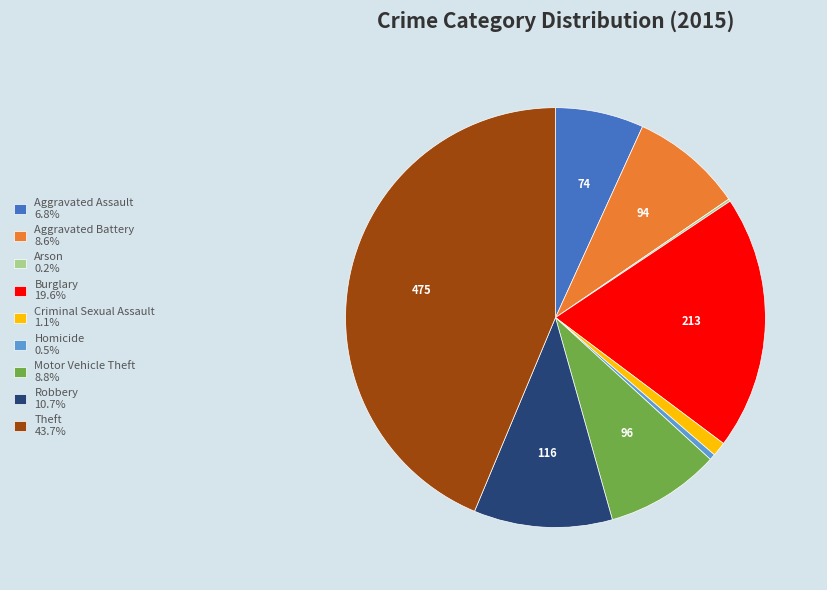

Is Criminal Sexual Assault the majority of the pie?

No